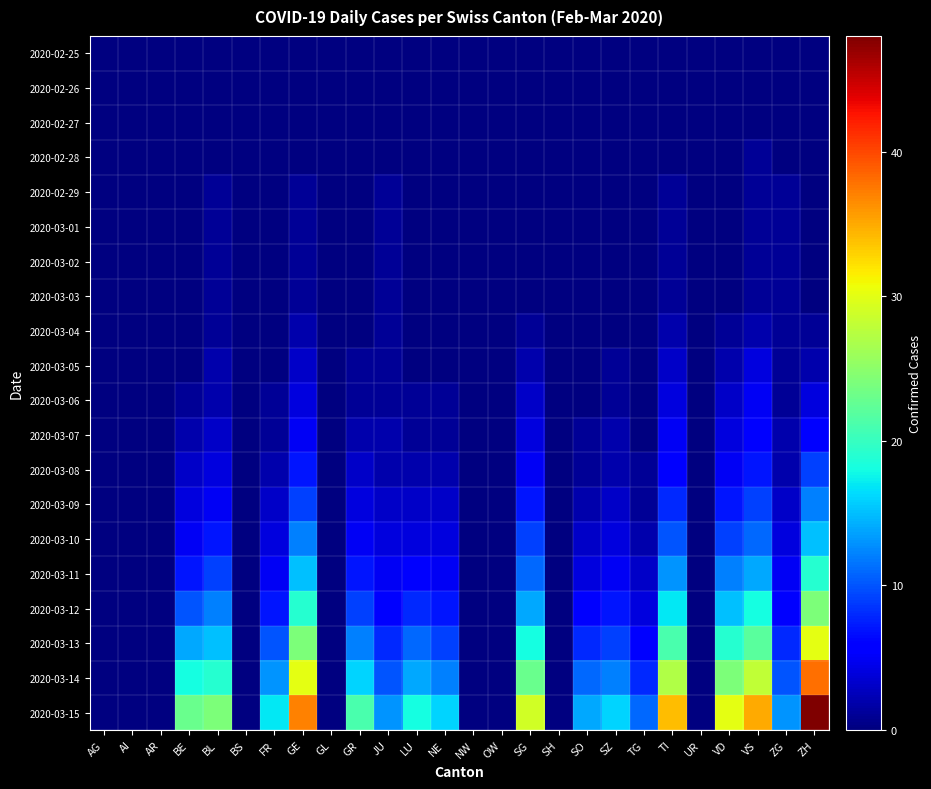

Rank the series at OW from lowest to highest value.

2020-02-25, 2020-02-26, 2020-02-27, 2020-02-28, 2020-02-29, 2020-03-01, 2020-03-02, 2020-03-03, 2020-03-04, 2020-03-05, 2020-03-06, 2020-03-07, 2020-03-08, 2020-03-09, 2020-03-10, 2020-03-11, 2020-03-12, 2020-03-13, 2020-03-14, 2020-03-15